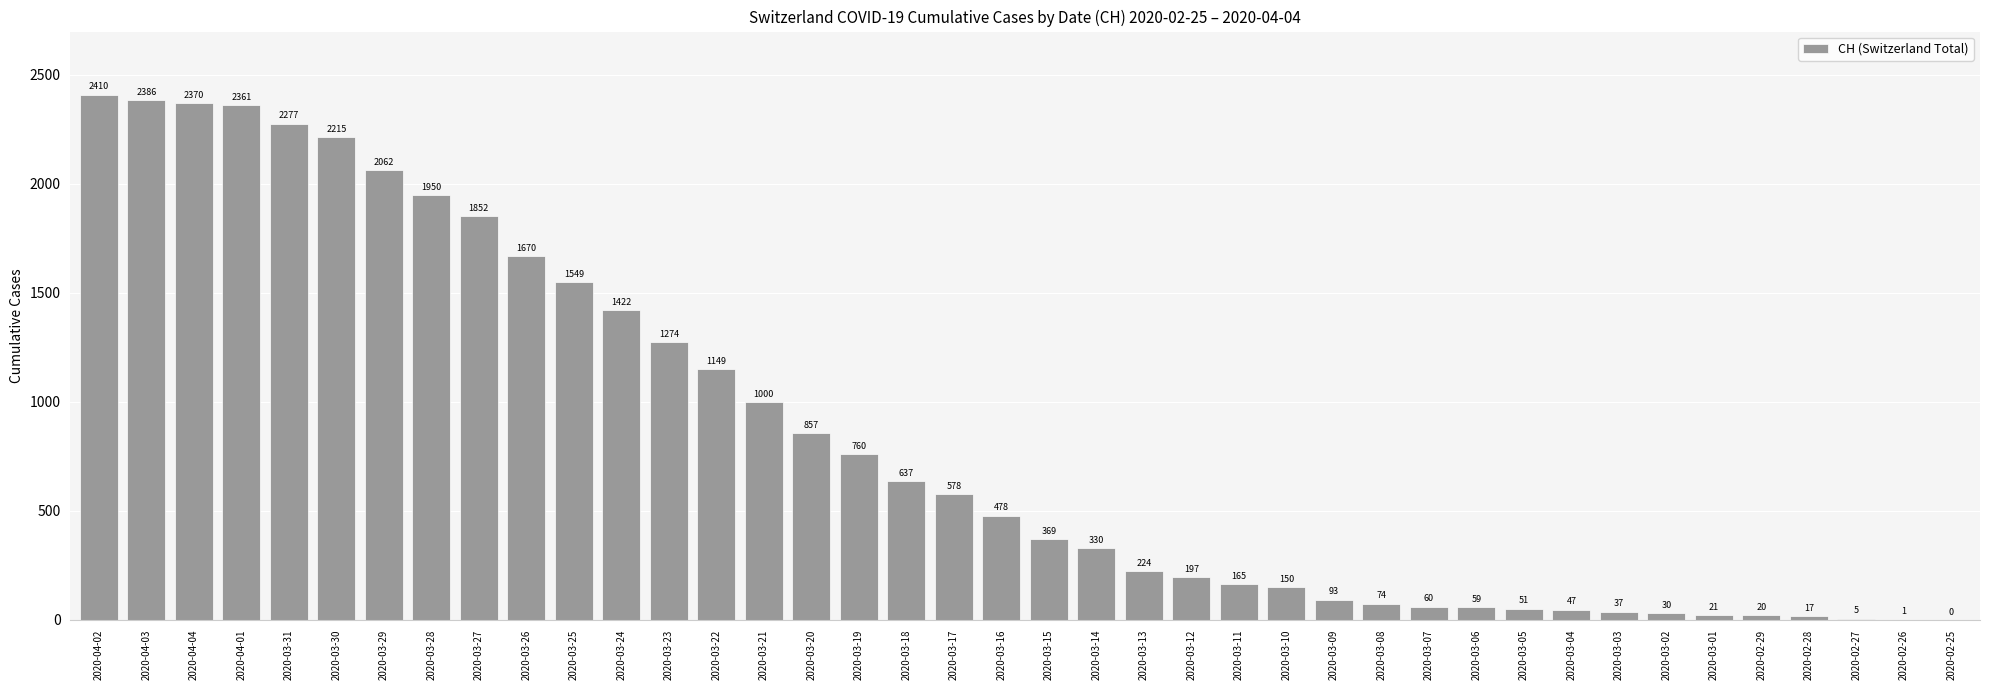

Count the number of data series in this chart.

1